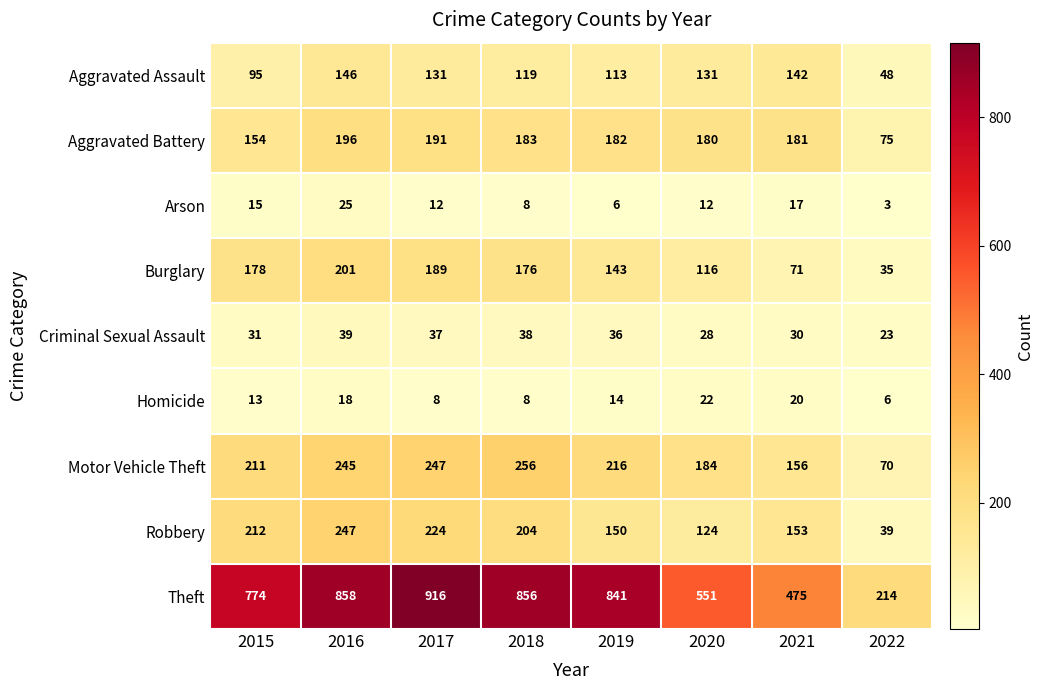

At which label is Robbery closest to 143?

2019